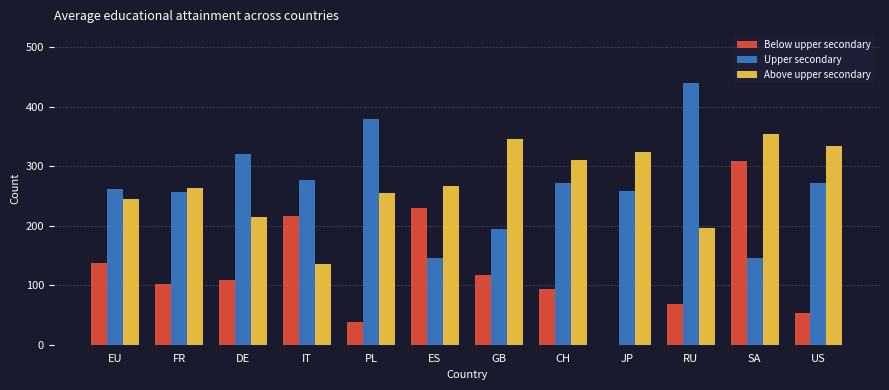

Count the number of data series in this chart.

3